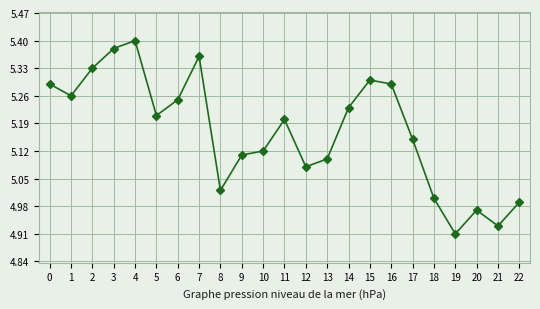

At which category does the chart reach its minimum across all series?

19